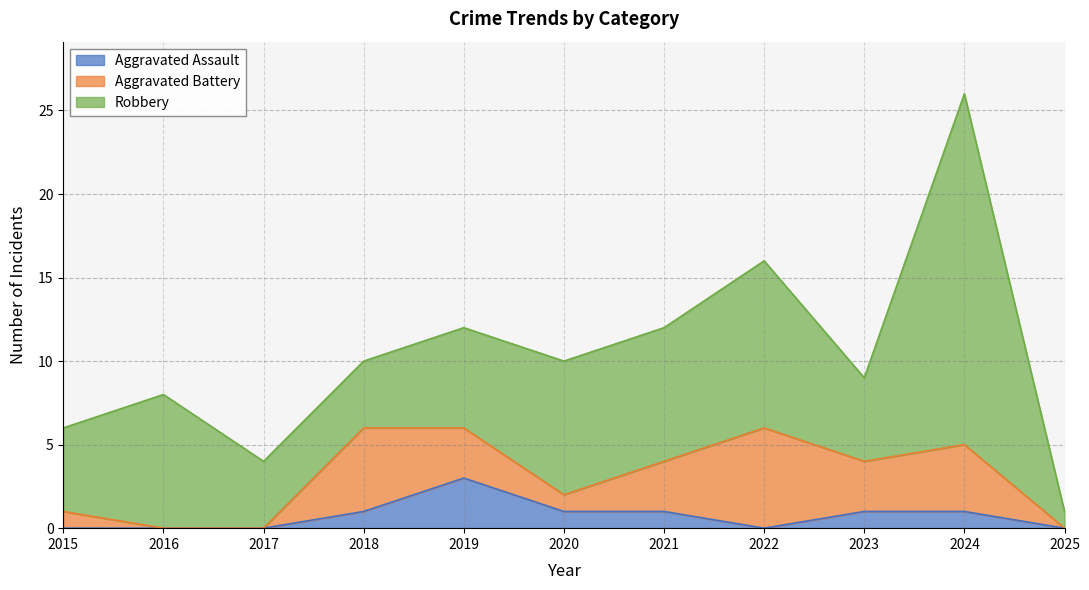

How many times do Robbery and Aggravated Battery cross each other?

2